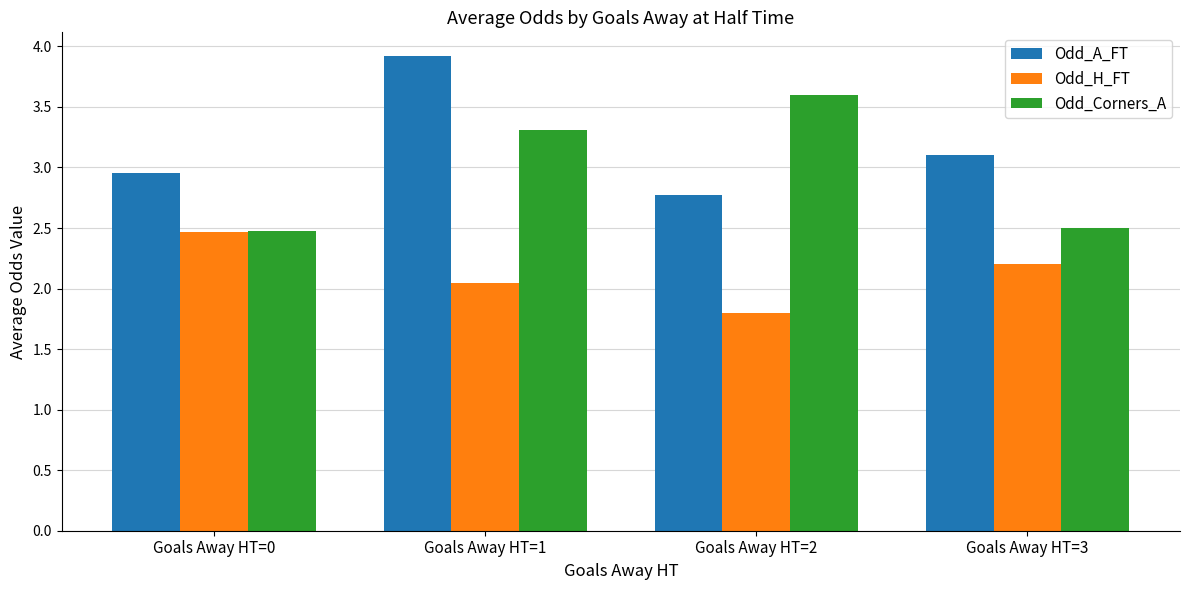

What is the sum of all Odd_H_FT values?

8.5